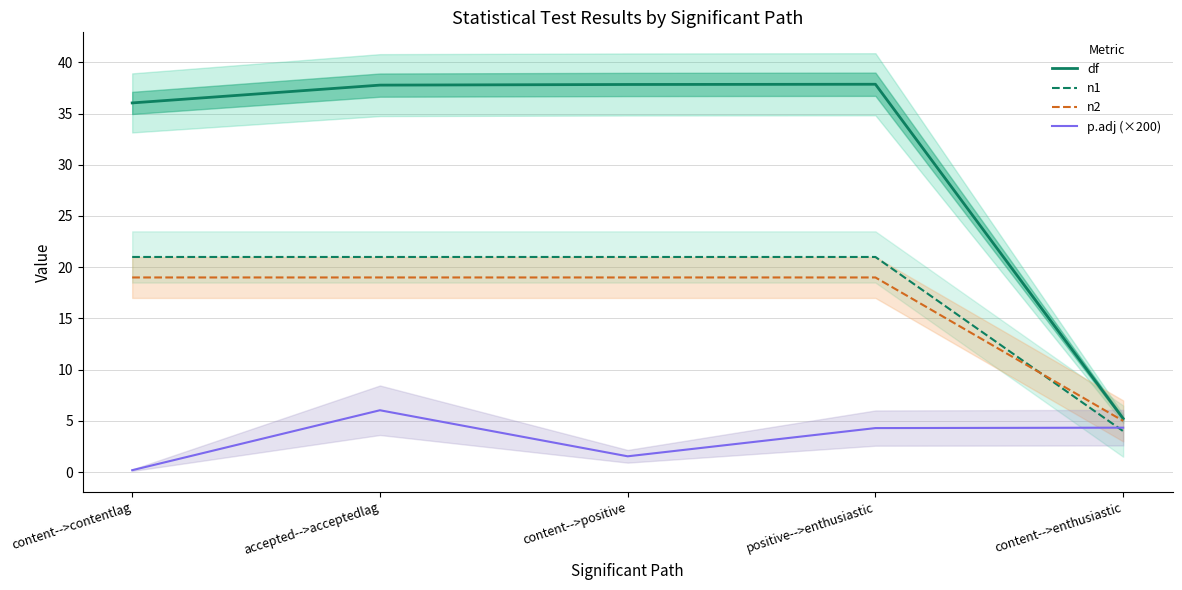

How many series are shown in this chart?

4